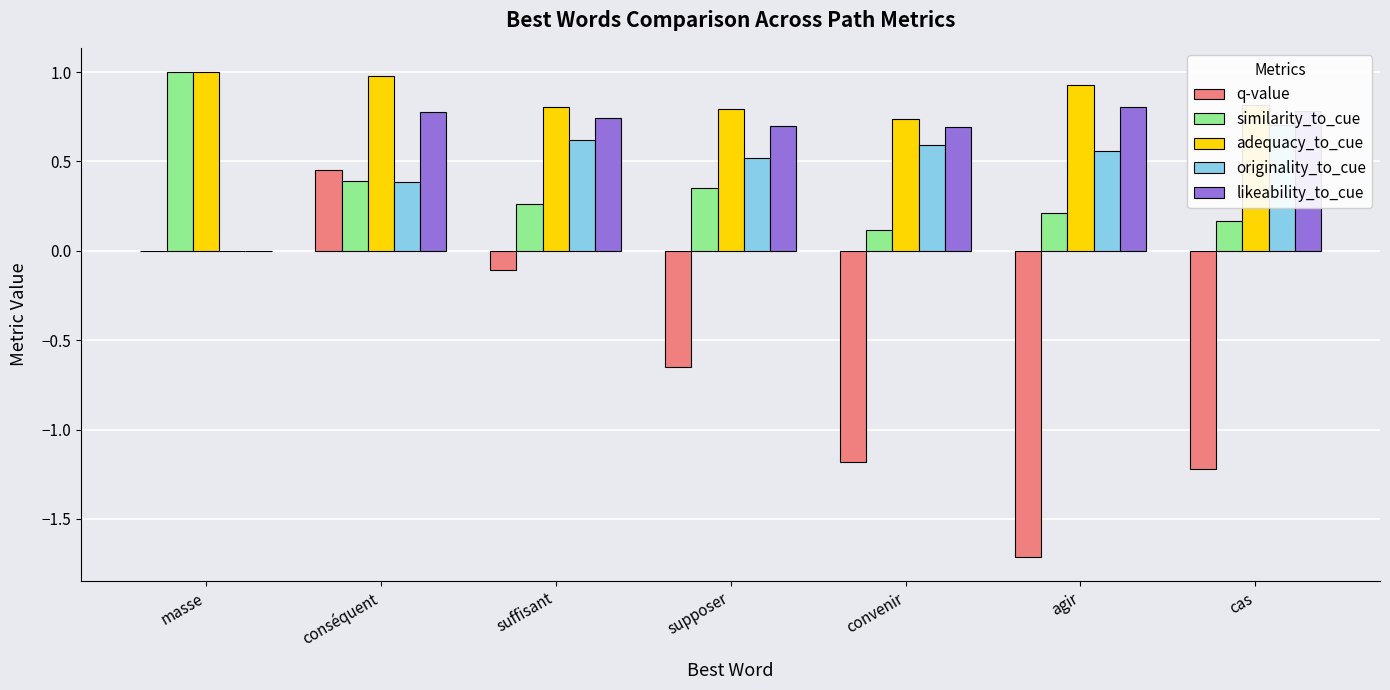

True or false: similarity_to_cue has a value of 0.4 at suffisant.

False